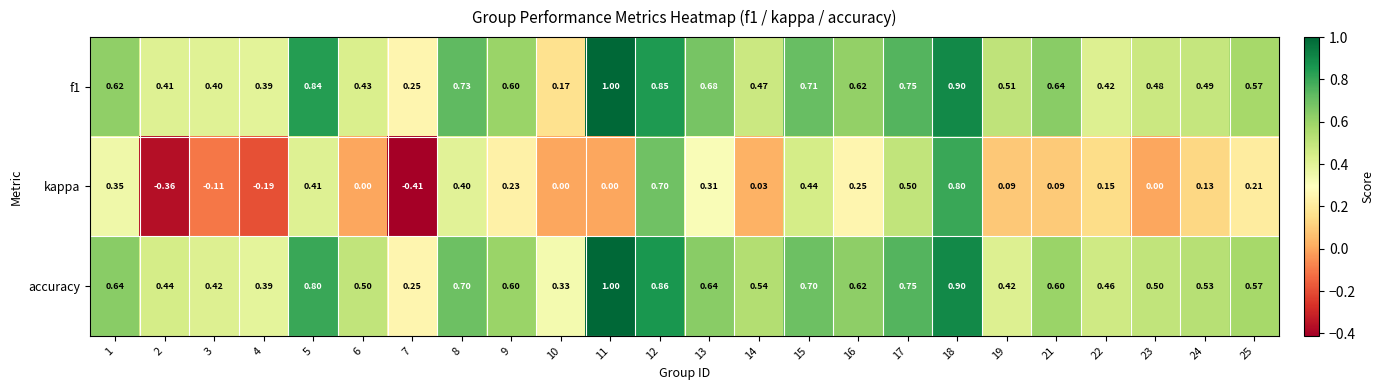

Which series has the largest range (max minus min)?

kappa